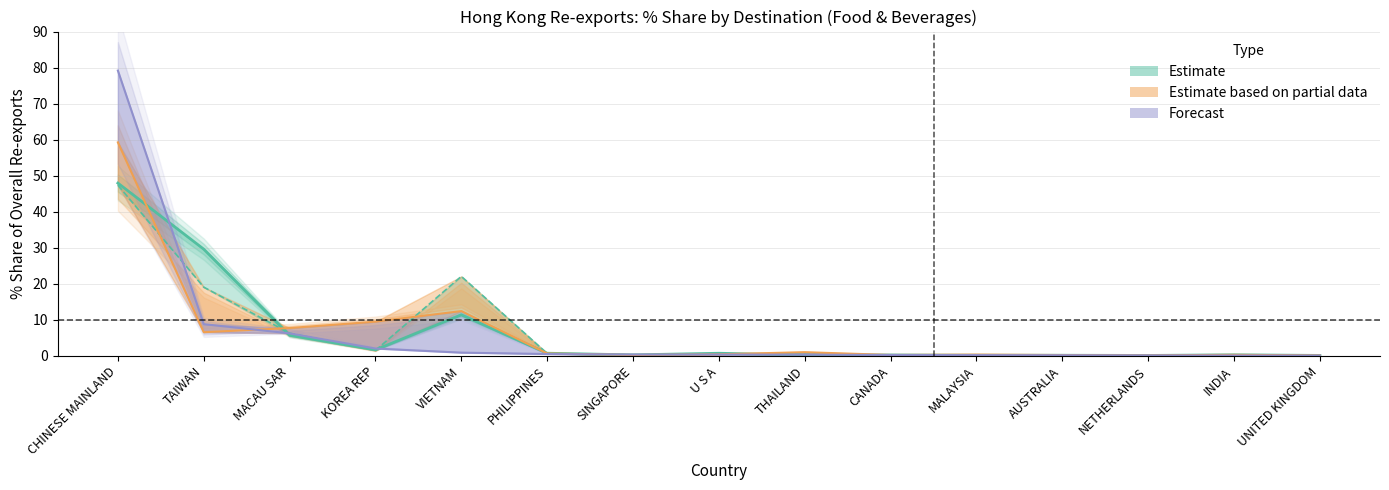

Reading left to right, extract all data points from this chart.

201712: CHINESE MAINLAND=47.9	TAIWAN=29.6	MACAU SAR=5.7	KOREA REP=1.7	VIETNAM=11.4	PHILIPPINES=0.7	SINGAPORE=0.3	U S A=0.7	THAILAND=0.2	CANADA=0.2	MALAYSIA=0.2	AUSTRALIA=0.2	NETHERLANDS=0.1	INDIA=0.3	UNITED KINGDOM=0.1
201812: CHINESE MAINLAND=47.4	TAIWAN=19.1	MACAU SAR=6.3	KOREA REP=1.5	VIETNAM=22.0	PHILIPPINES=0.6	SINGAPORE=0.2	U S A=0.5	THAILAND=0.4	CANADA=0.2	MALAYSIA=0.2	AUSTRALIA=0.2	NETHERLANDS=0.1	INDIA=0.2	UNITED KINGDOM=0.1
201912: CHINESE MAINLAND=59.2	TAIWAN=6.6	MACAU SAR=7.7	KOREA REP=9.5	VIETNAM=12.4	PHILIPPINES=0.7	SINGAPORE=0.2	U S A=0.4	THAILAND=1.0	CANADA=0.2	MALAYSIA=0.3	AUSTRALIA=0.2	NETHERLANDS=0.1	INDIA=0.3	UNITED KINGDOM=0.1
202005: CHINESE MAINLAND=79.2	TAIWAN=8.8	MACAU SAR=6.2	KOREA REP=2.0	VIETNAM=0.9	PHILIPPINES=0.5	SINGAPORE=0.4	U S A=0.4	THAILAND=0.3	CANADA=0.2	MALAYSIA=0.2	AUSTRALIA=0.1	NETHERLANDS=0.1	INDIA=0.1	UNITED KINGDOM=0.1